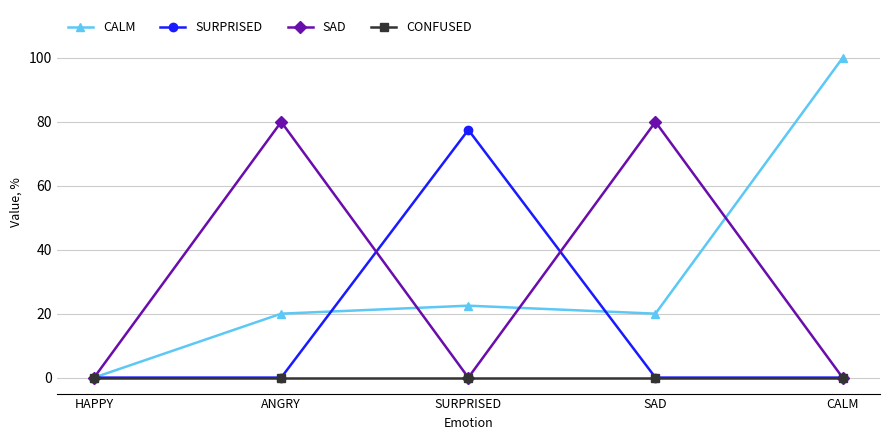

Which series ends up on top after the final intersection of SURPRISED and CALM?

CALM